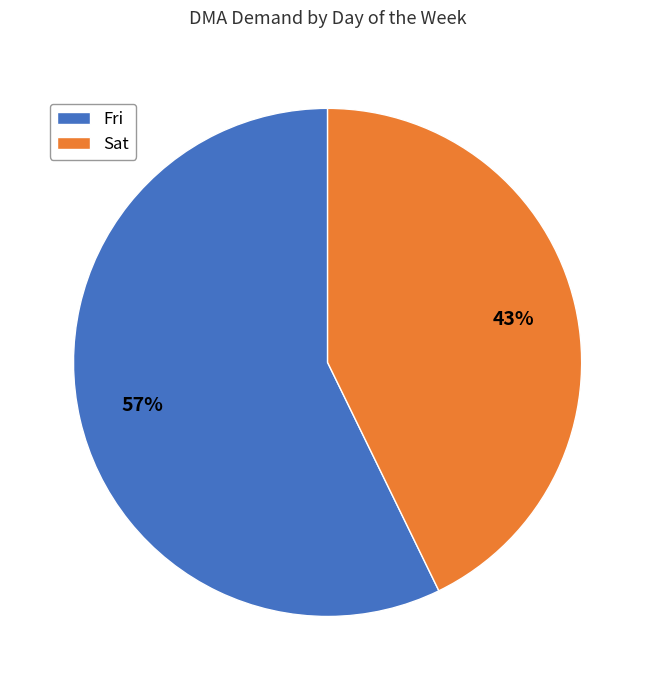

Is Sat the majority of the pie?

No